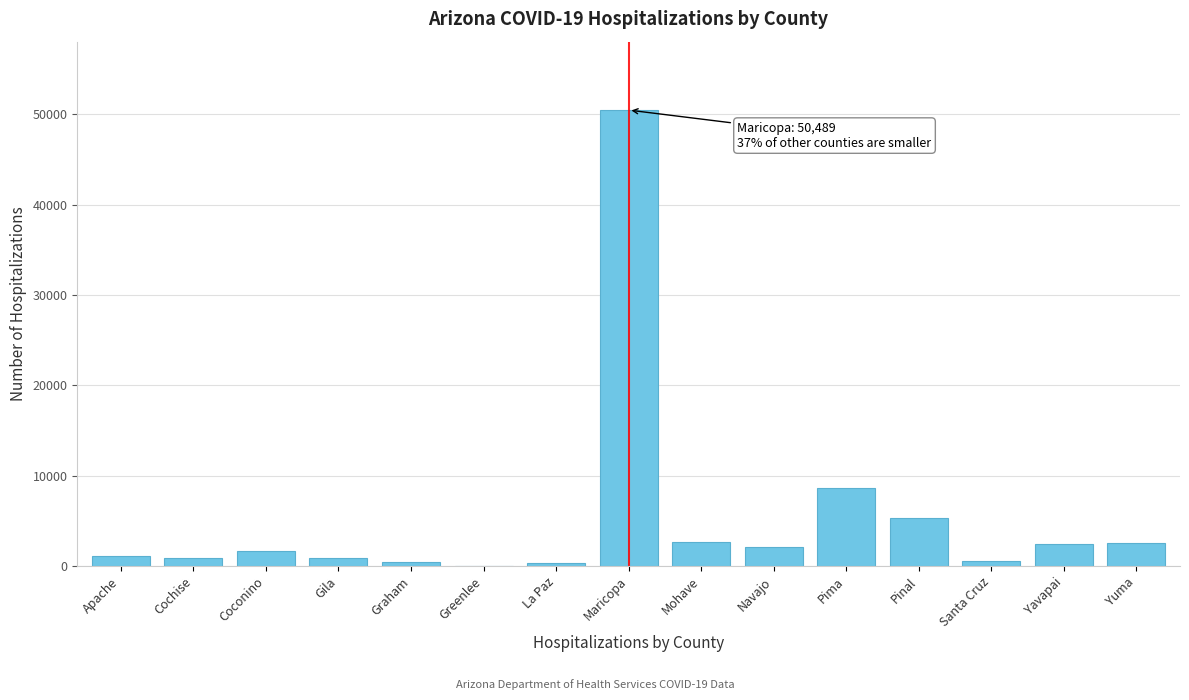

What is the approximate value at Pinal?

5322